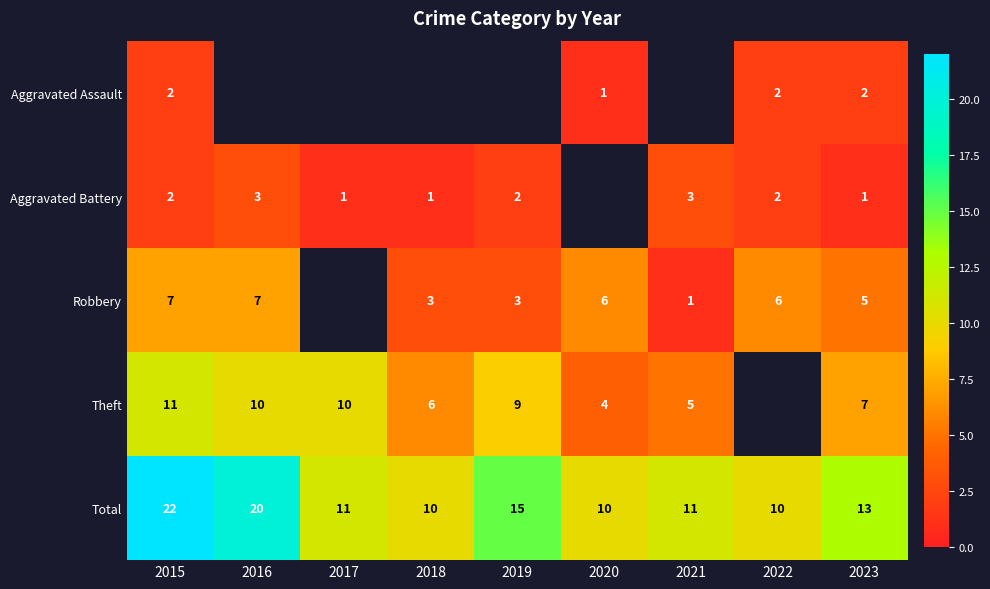

At how many categories does at least one series exceed 4?

9